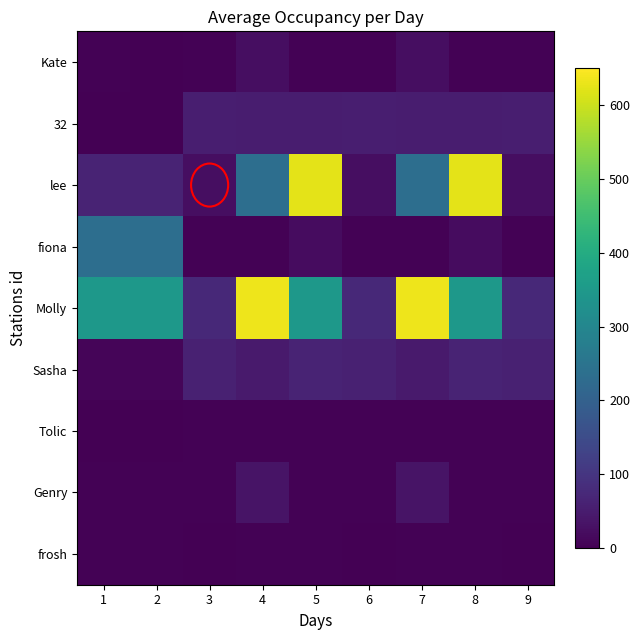

Count the number of categories in the chart.

9